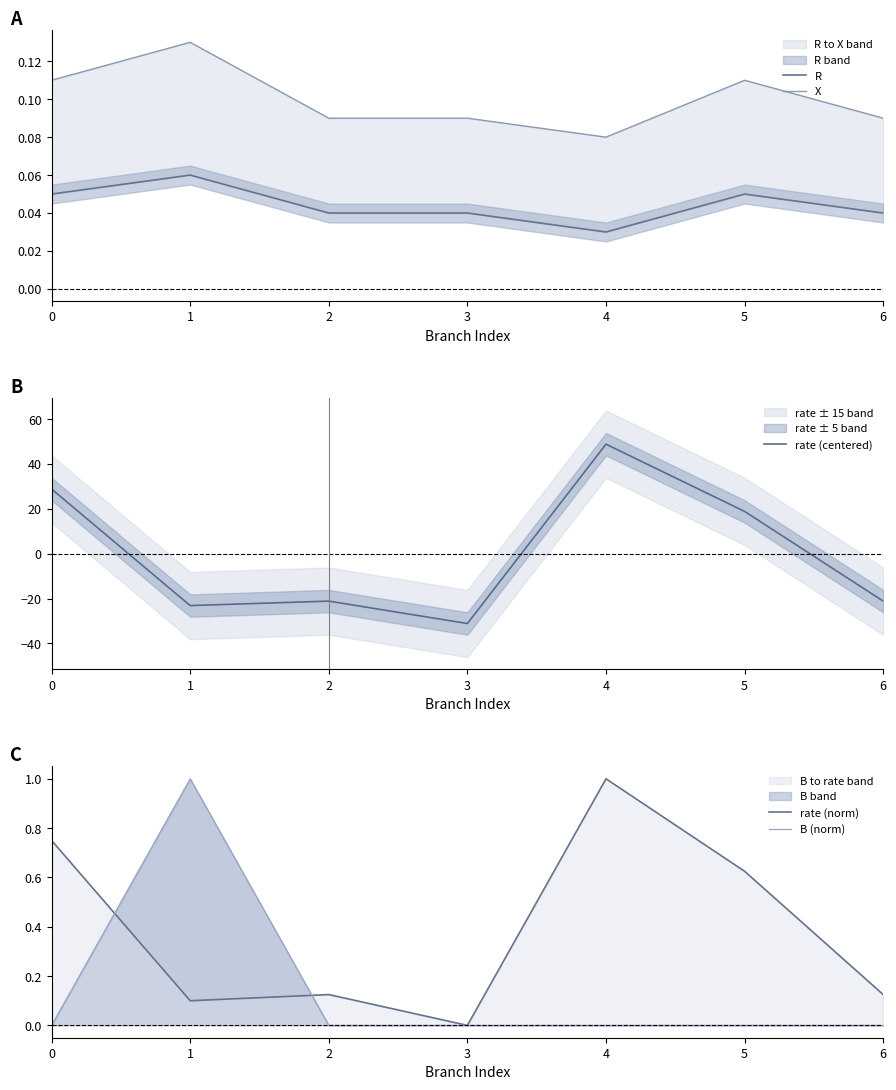

What is the difference between the highest and lowest values at 3?

31.2